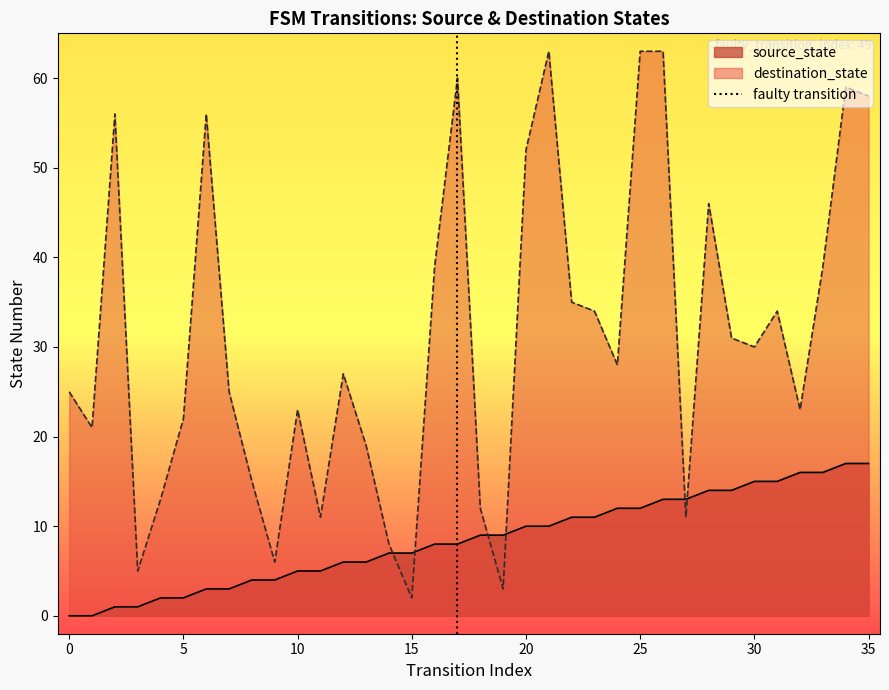

Which series ends up on top after the final intersection of destination_state and source_state?

destination_state